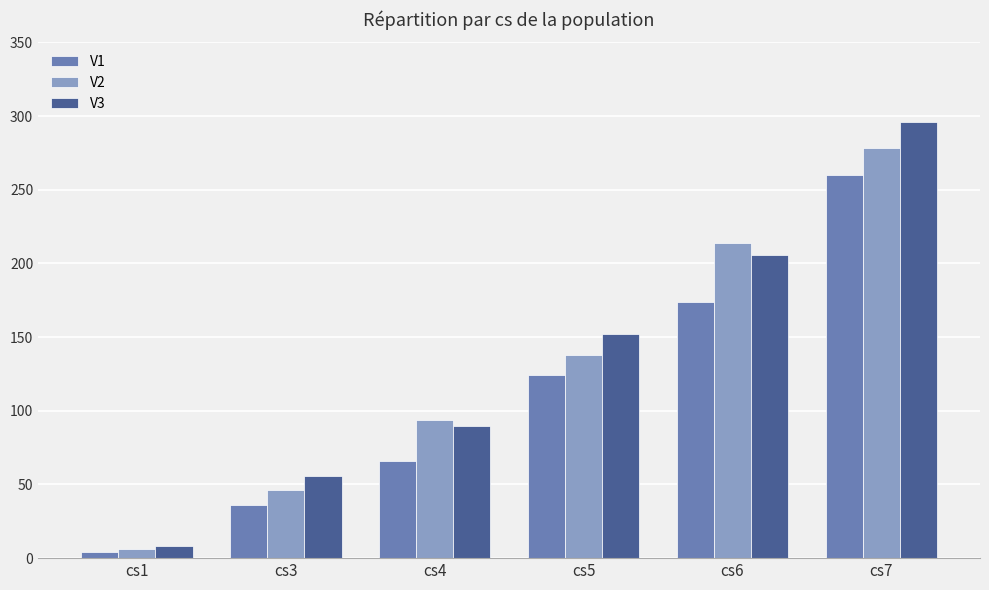

Rank the categories by V2 value from lowest to highest.

cs1, cs3, cs4, cs5, cs6, cs7